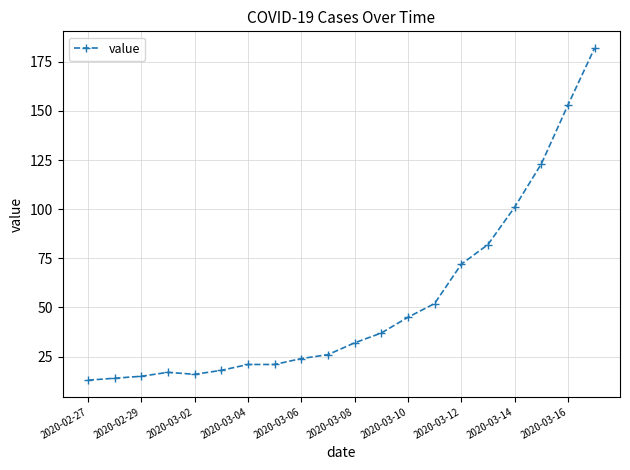

What is the average value?

53